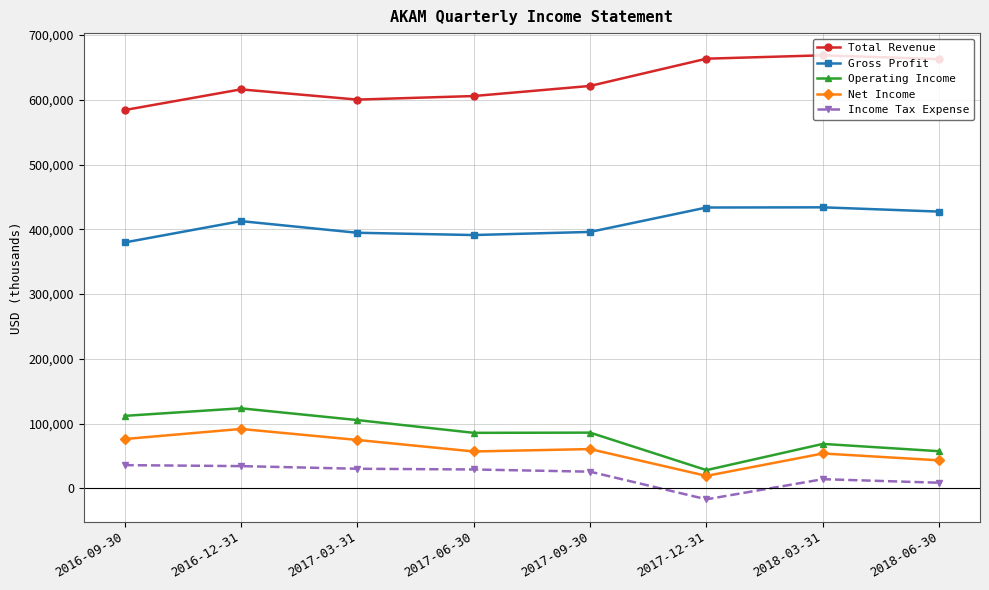

What position from the right is 2018-03-31?

2